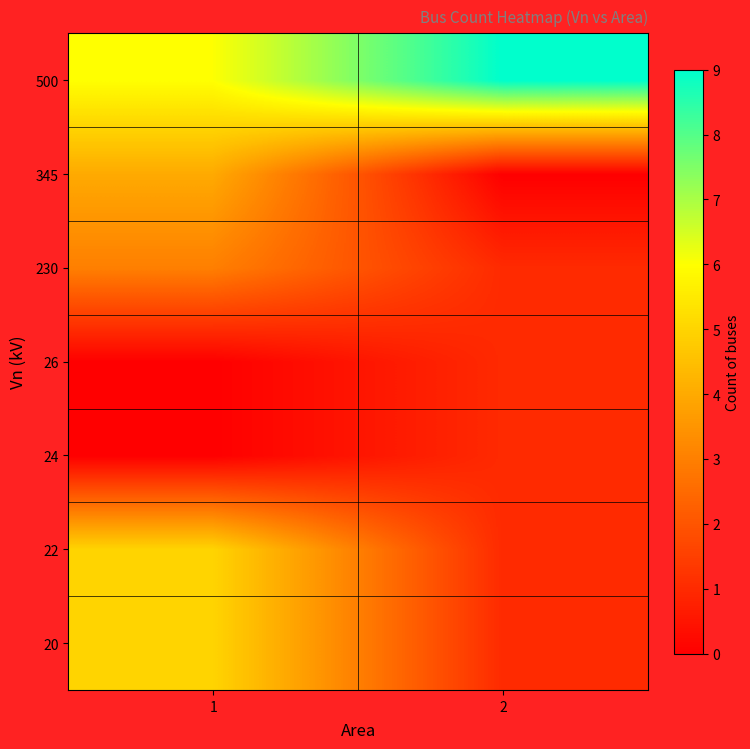

Between 2 and 1, which is larger?

1